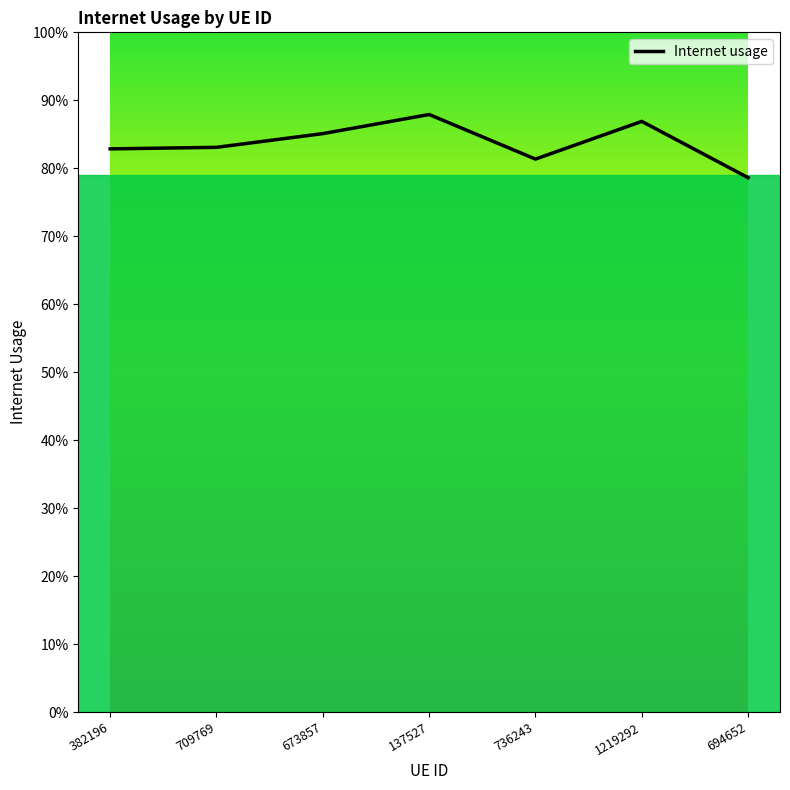

Is this an area chart (filled region under the line)?

No